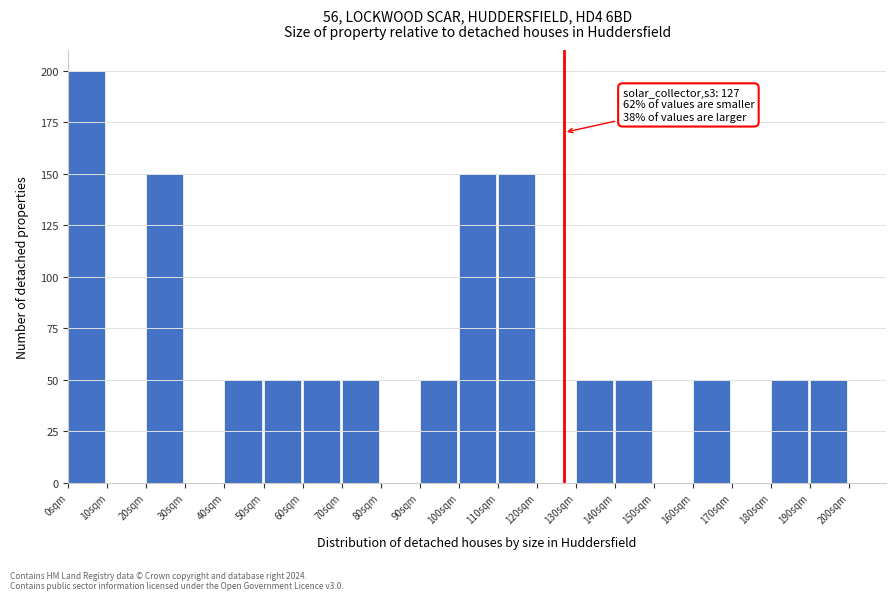

Which range on the x-axis has the tallest bar?

0 to 10